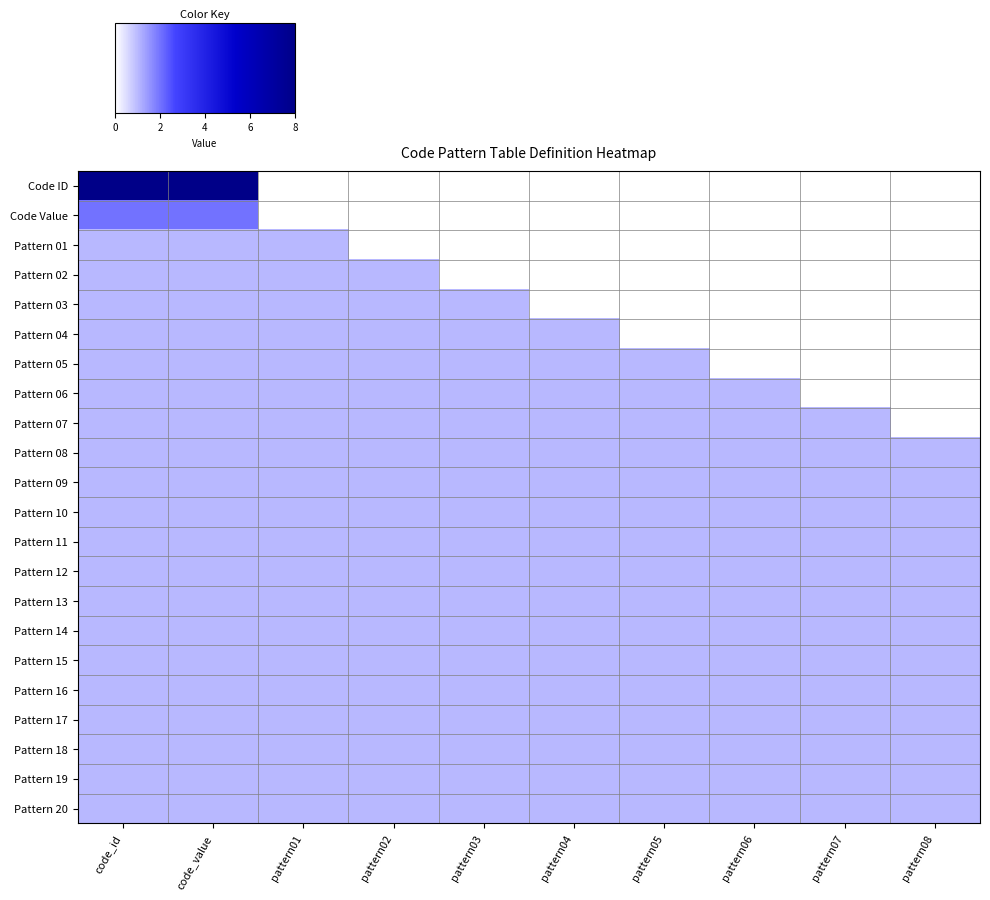

At which category does the chart reach its peak across all series?

code_id